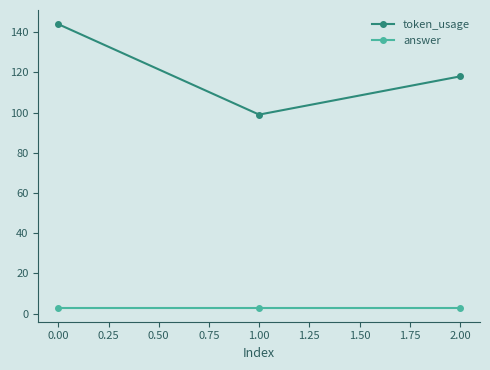

What is the label of the 1st point from the right?

2.00